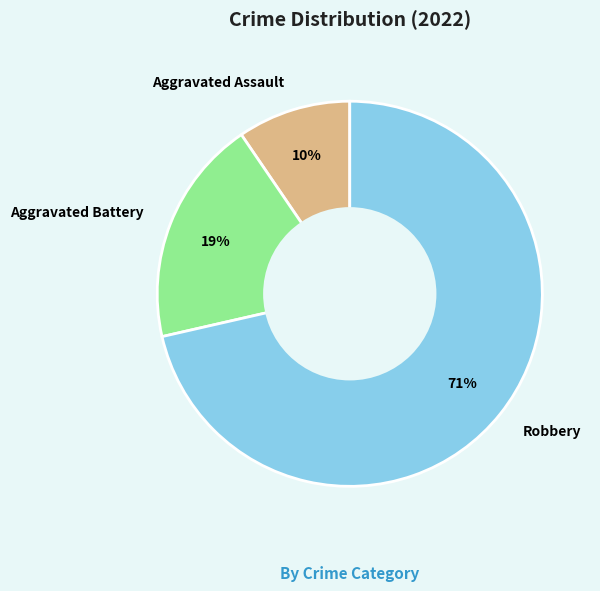

Is it true that Aggravated Battery is 6% of the pie?

False